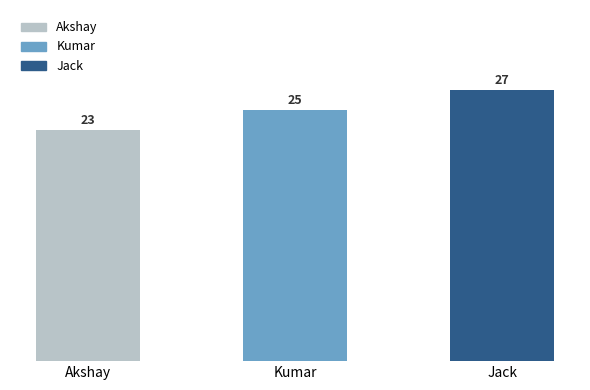

What is the difference between the values at Kumar and Akshay?

2